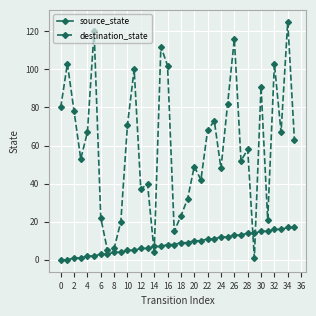

Reading left to right, extract all data points from this chart.

source_state: 0	0	1	1	2	2	3	3	4	4	5	5	6	6	7	7	8	8	9	9	10	10	11	11	12	12	13	13	14	14	15	15	16	16	17	17
destination_state: 80	103	78	53	67	120	22	5	6	20	71	100	37	40	4	112	102	15	23	32	49	42	68	73	48	82	116	52	58	1	91	21	103	67	125	63